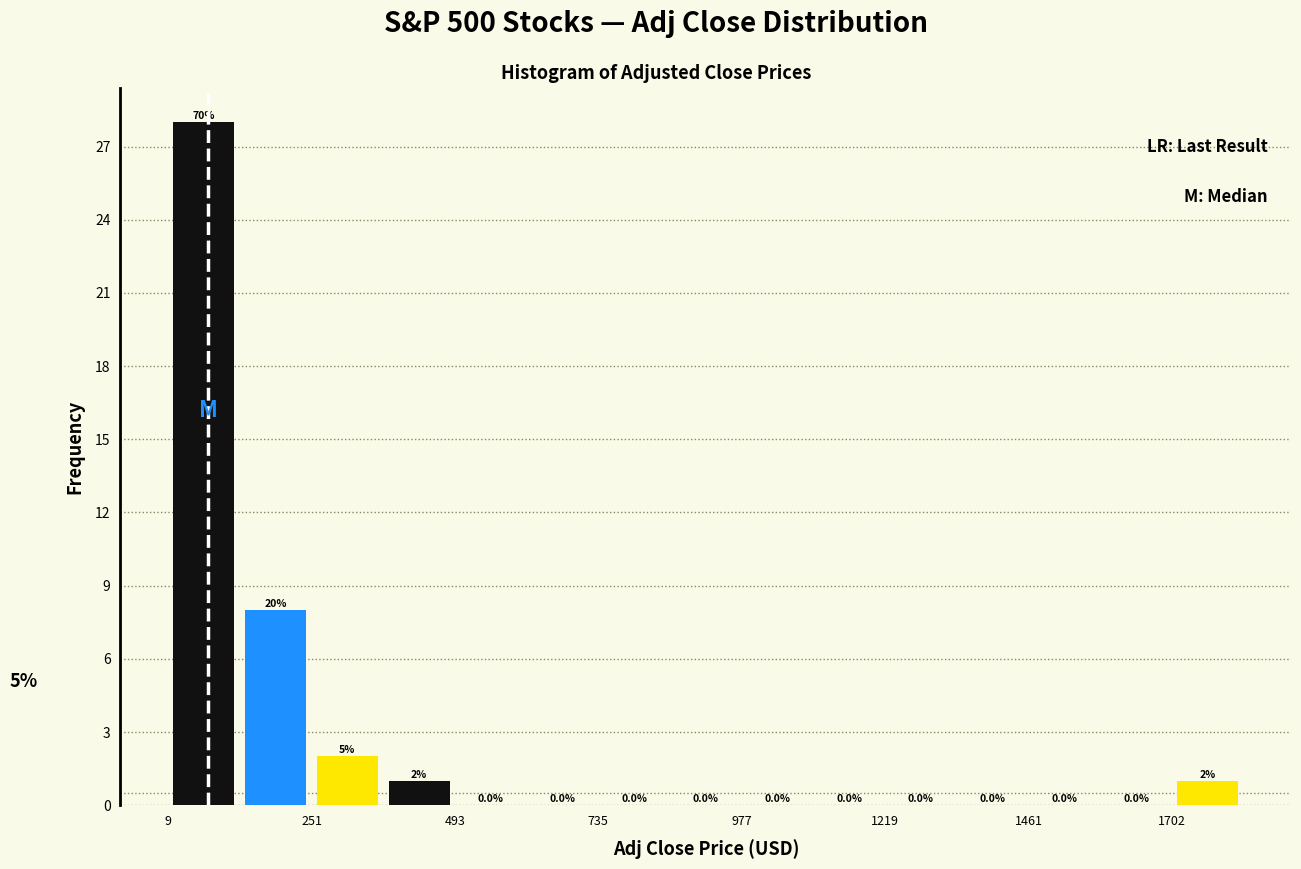

At which category is the sum across all series the highest?

251